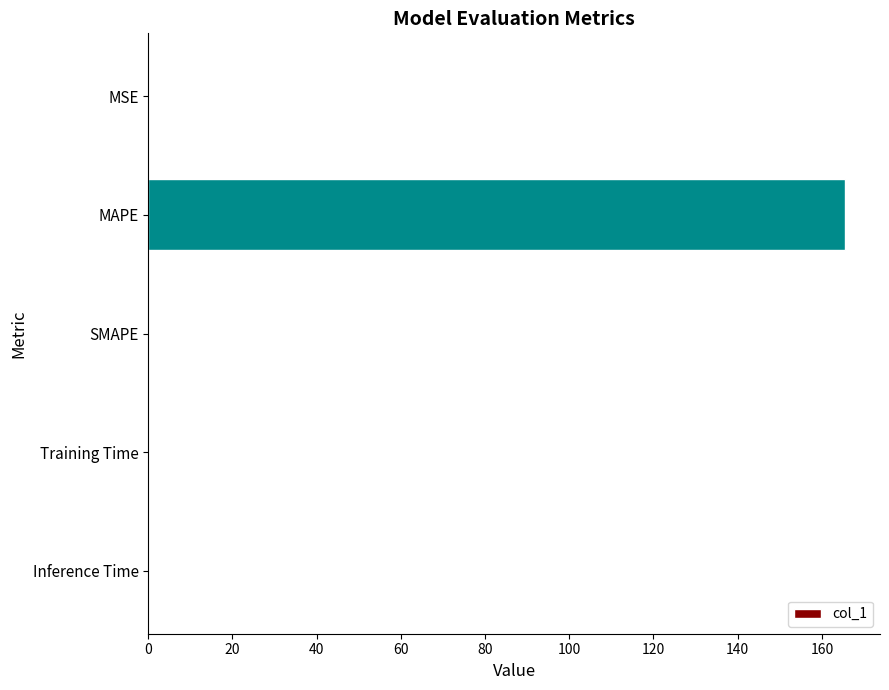

The chart shows a value of 0.0 at Training Time. True or false?

True